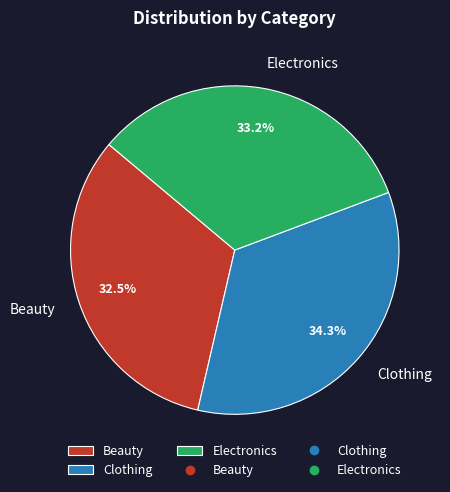

Do Electronics and Clothing together represent more than half of the pie?

Yes